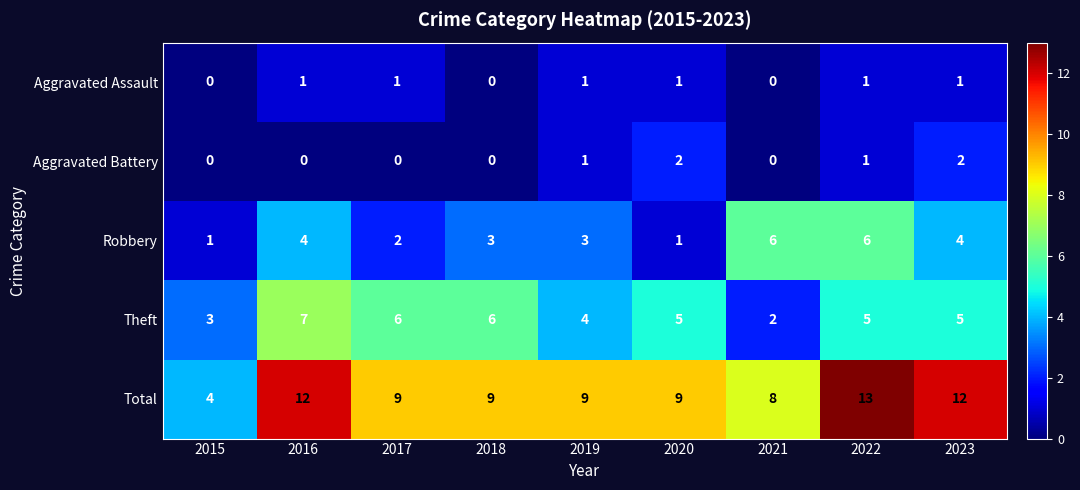

What is the maximum value shown in the chart?

13